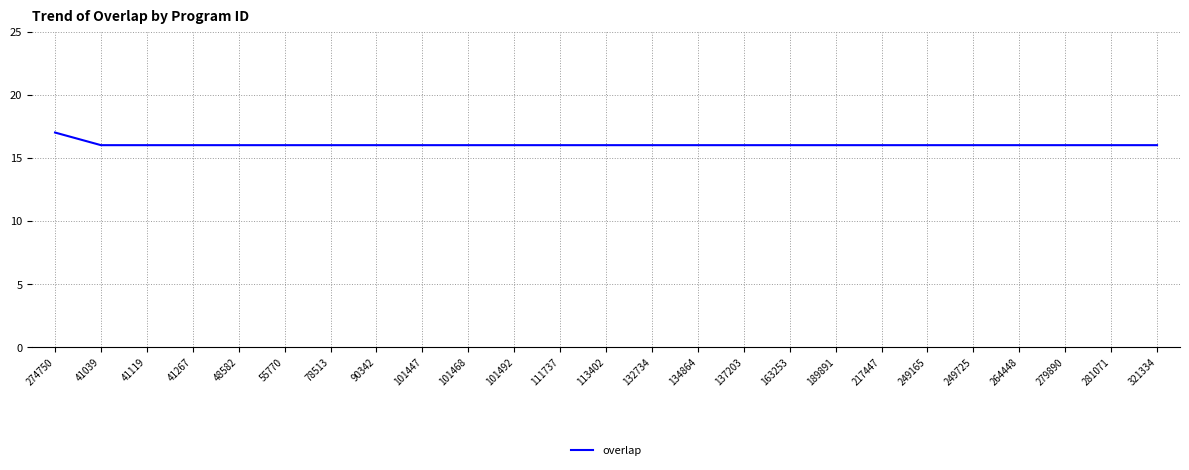

Reading left to right, extract all data points from this chart.

274750=17	41039=16	41119=16	41267=16	48582=16	55770=16	78513=16	90342=16	101447=16	101468=16	101492=16	111737=16	113402=16	132734=16	134864=16	137203=16	163253=16	189891=16	217447=16	249165=16	249725=16	264448=16	279890=16	281071=16	321334=16